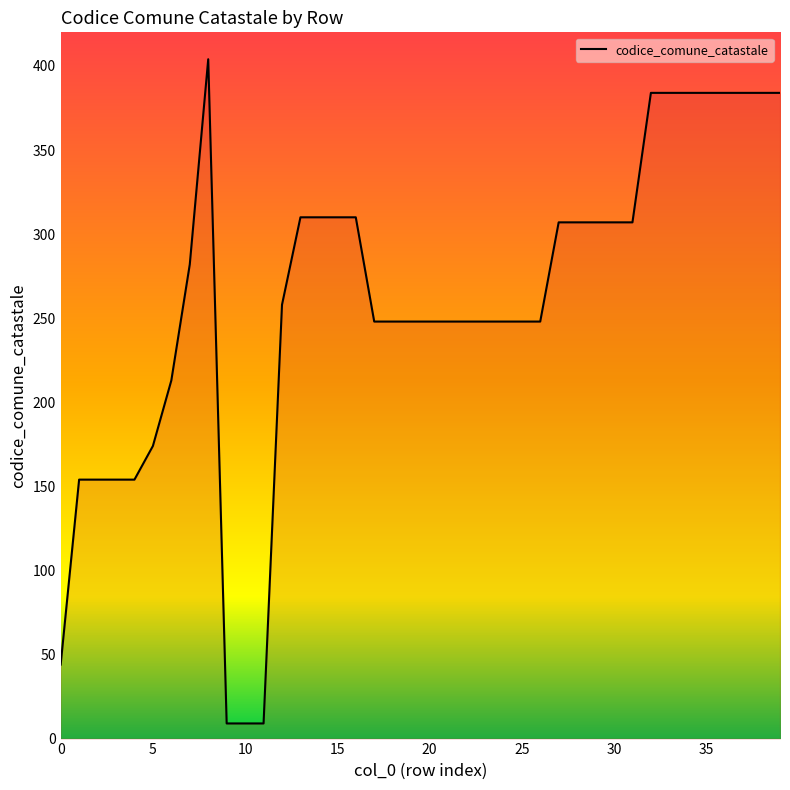

What is the difference between the maximum and minimum values?

395